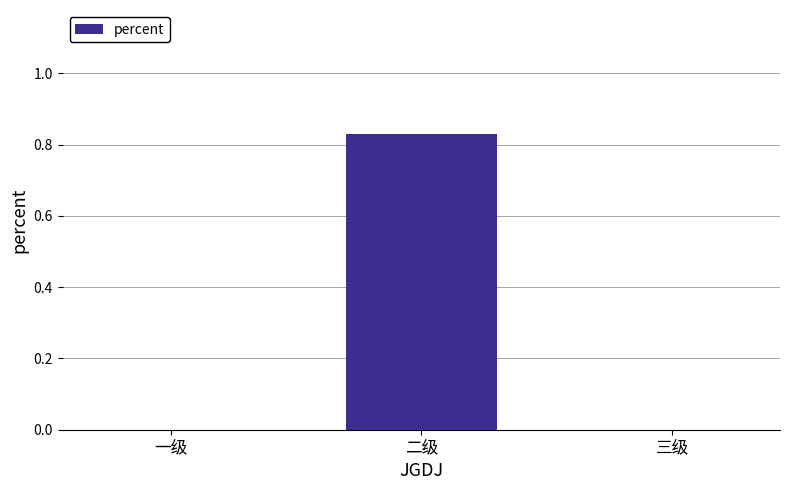

Are the bars horizontal?

No